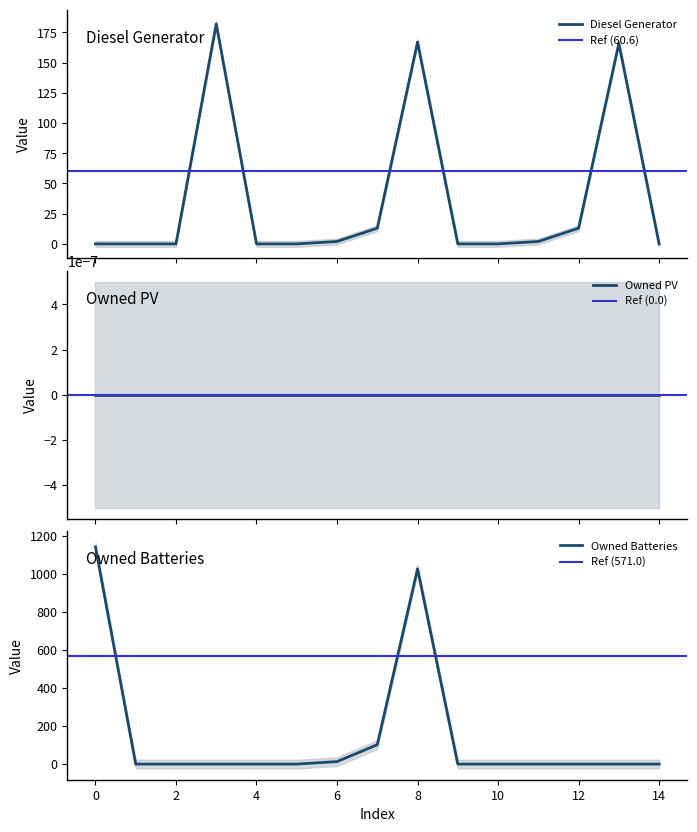

Is it true that Owned Batteries equals 1027.0 at 8?

True